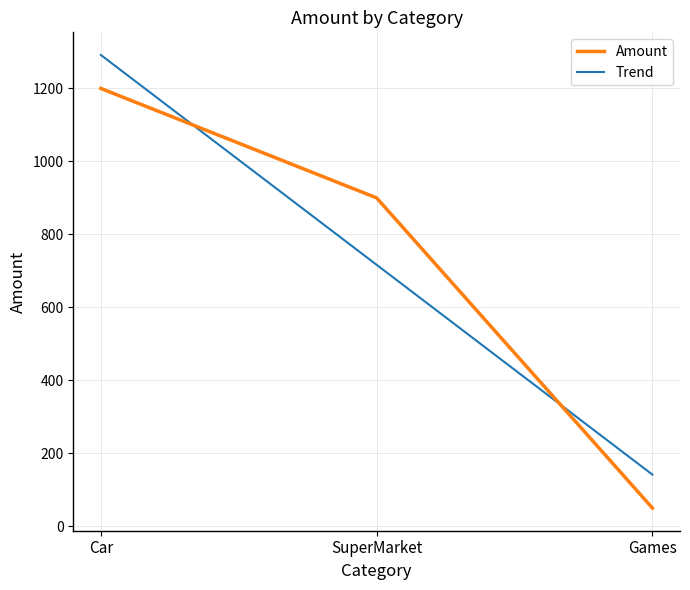

Reading left to right, transcribe all the data shown in this chart.

Amount: Car=1200.0	SuperMarket=900.0	Games=49.9
Trend: Car=1291.7	SuperMarket=716.6	Games=141.6